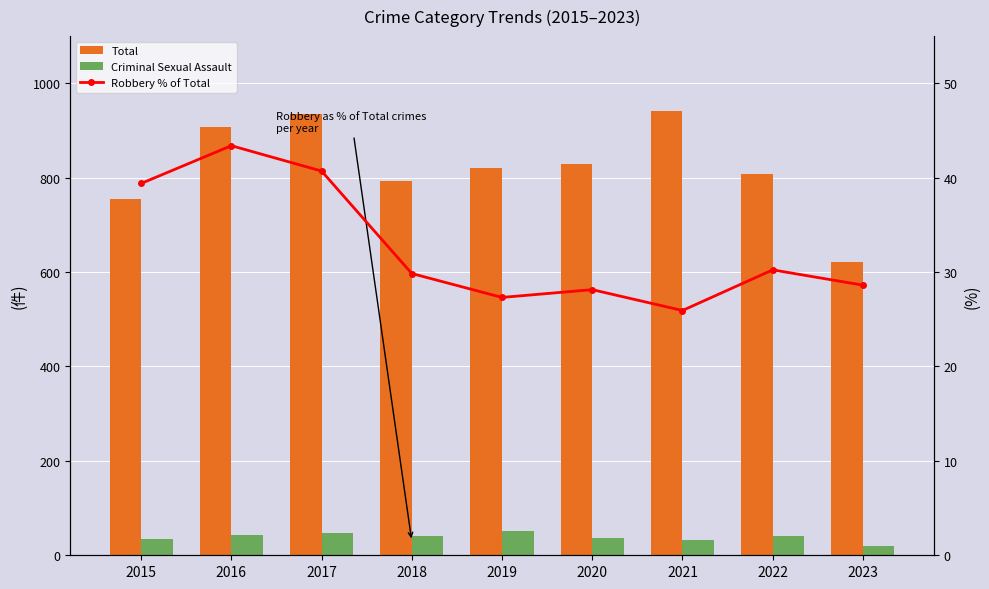

What is the value of the Robbery % of Total bar at the 5th from the left?

27.3